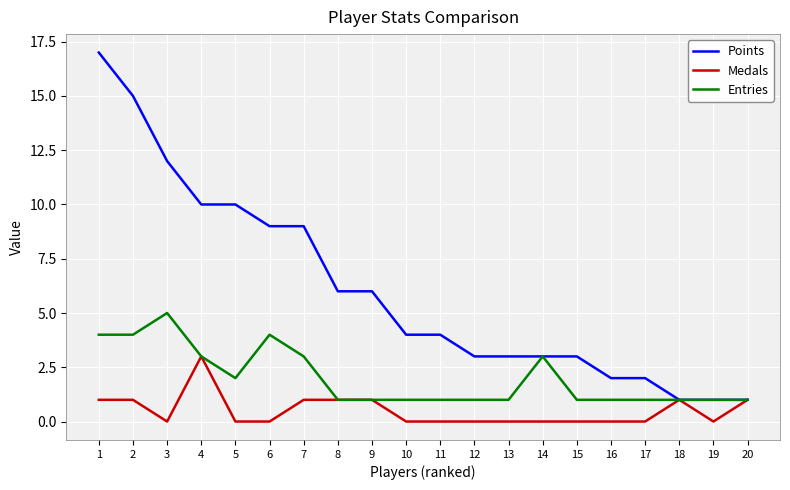

Is this an area chart (filled region under the line)?

No